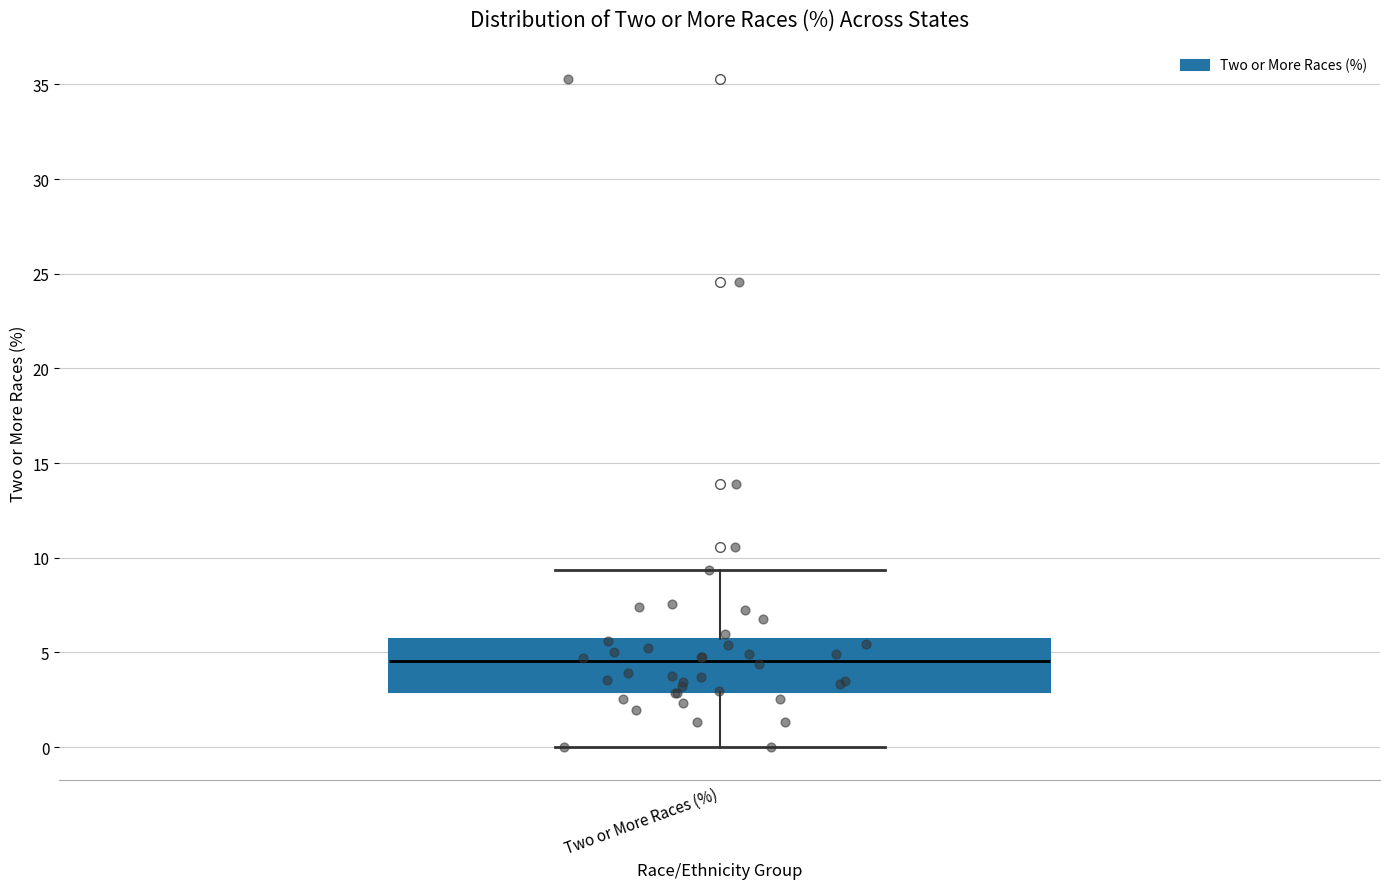

Read this box plot against the y-axis: the position of the median line, the range covered by the box, and the ends of both whiskers. The values are not printed on the chart, so give them approximately, as read against the axis.

median 4.5, box 3.0 to 5.5, whiskers 0.0 to 9.5